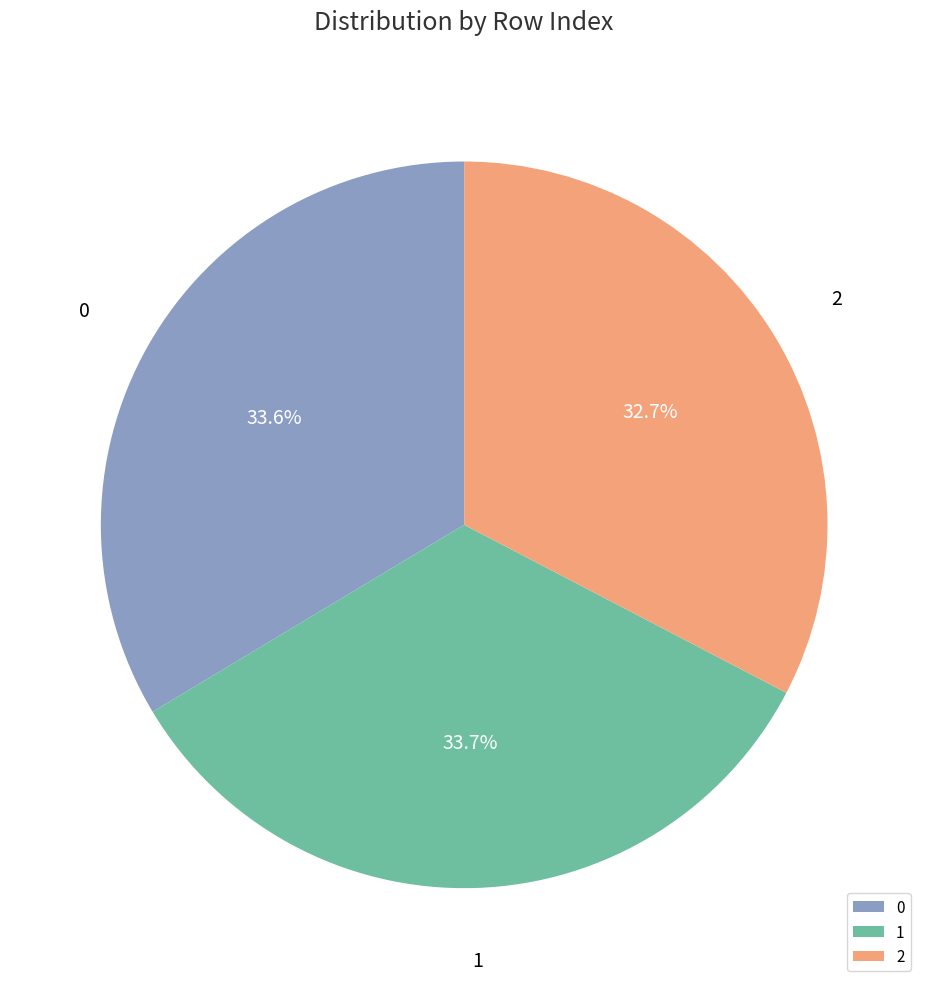

What is the total percentage of 2 and 1?

66.4%